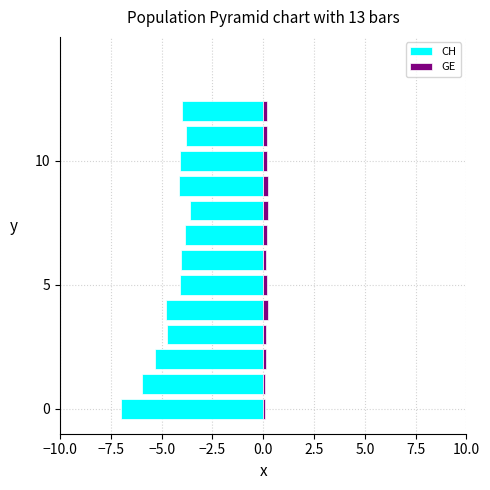

Which series has the widest spread of values?

CH